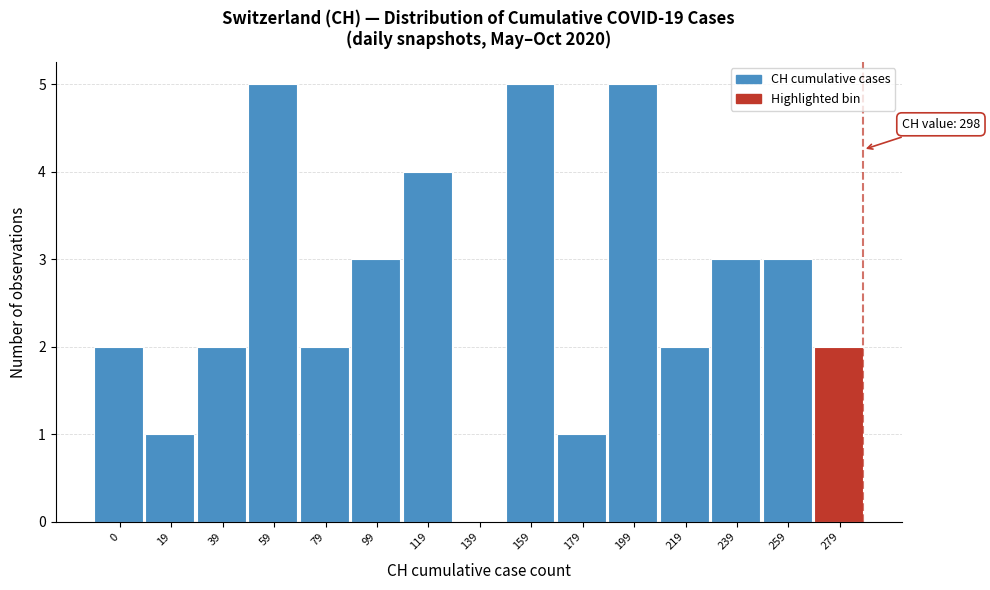

Reading right to left, what are all the values shown in this chart?

279=2	259=3	239=3	219=2	199=5	179=1	159=5	139=0	119=4	99=3	79=2	59=5	39=2	19=1	0=2